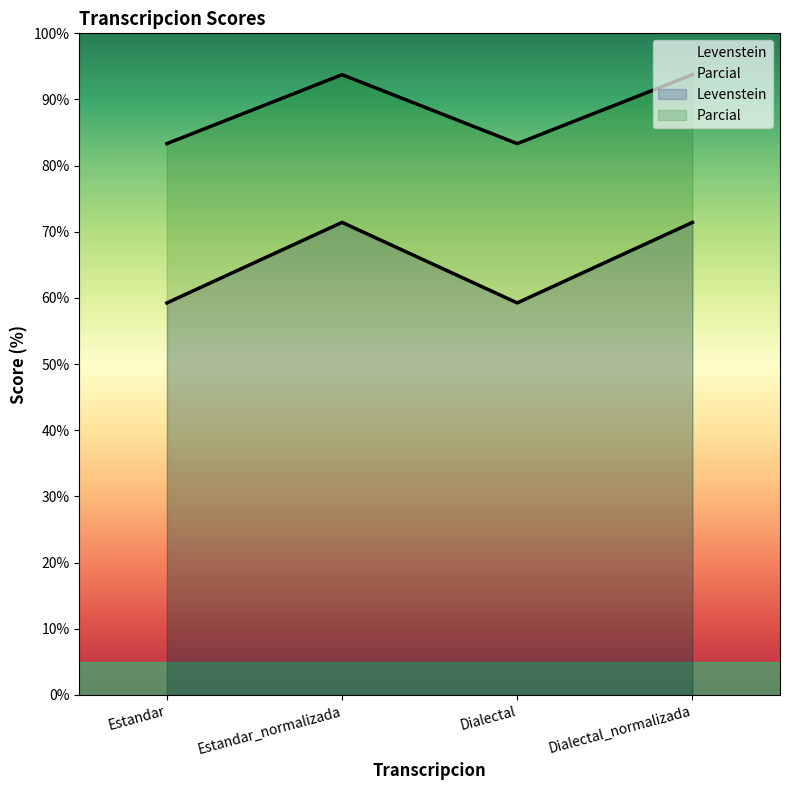

Is the value of Levenstein at Estandar_normalizada greater than the value of Parcial at Estandar_normalizada?

No